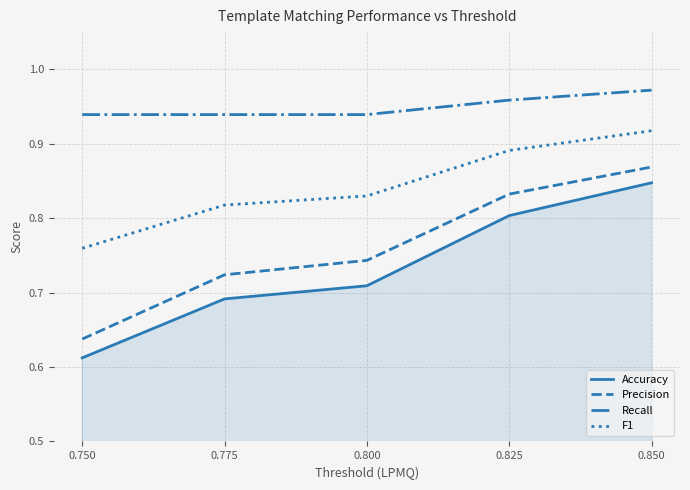

What is the difference between the maximum and minimum values in the F1 series?

0.2